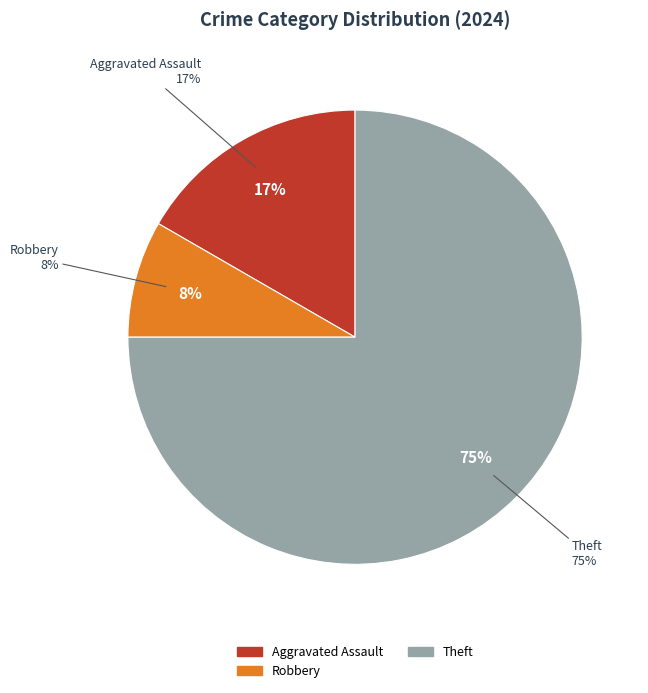

What portion of the pie excludes Robbery?

91.7%